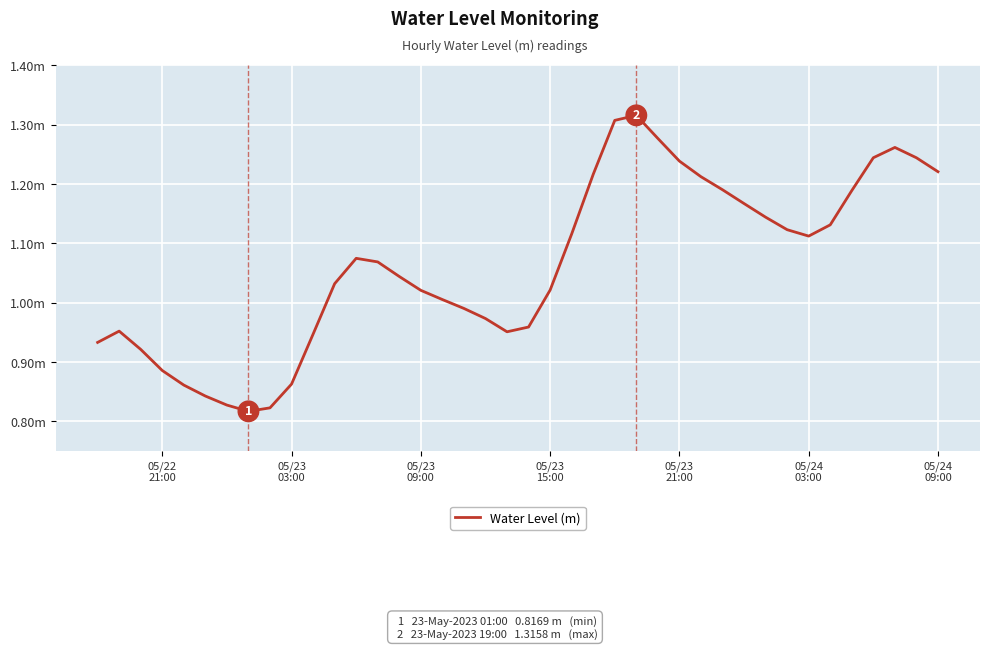

Is this an area chart (filled region under the line)?

No